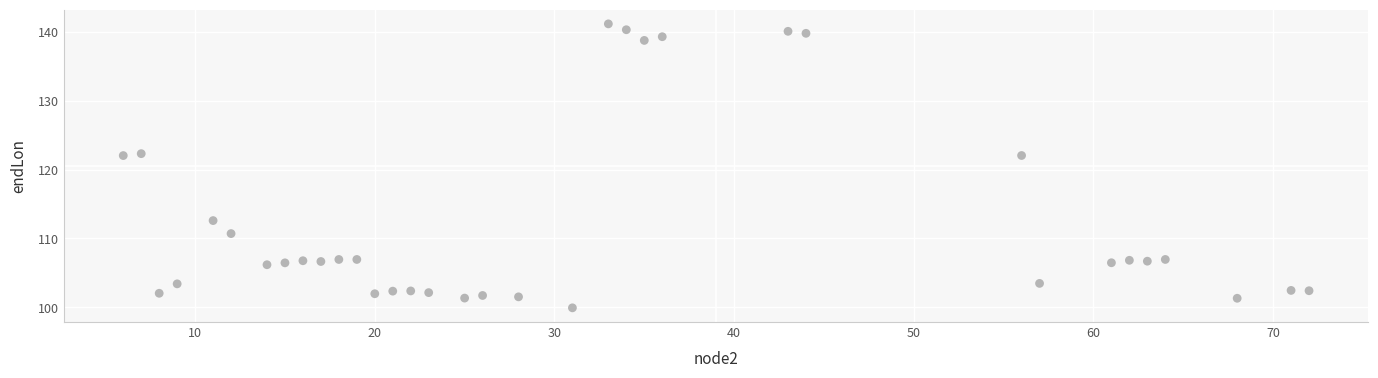

What is the range of X values (max minus min)?

66.0